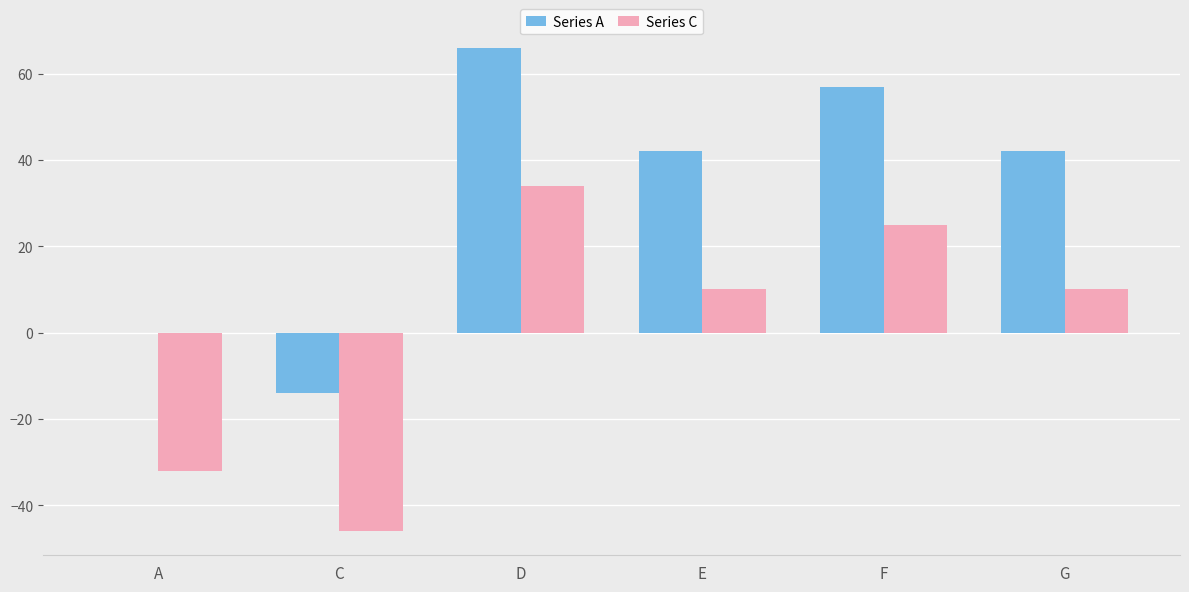

What is the approximate value of Series A at E?

42